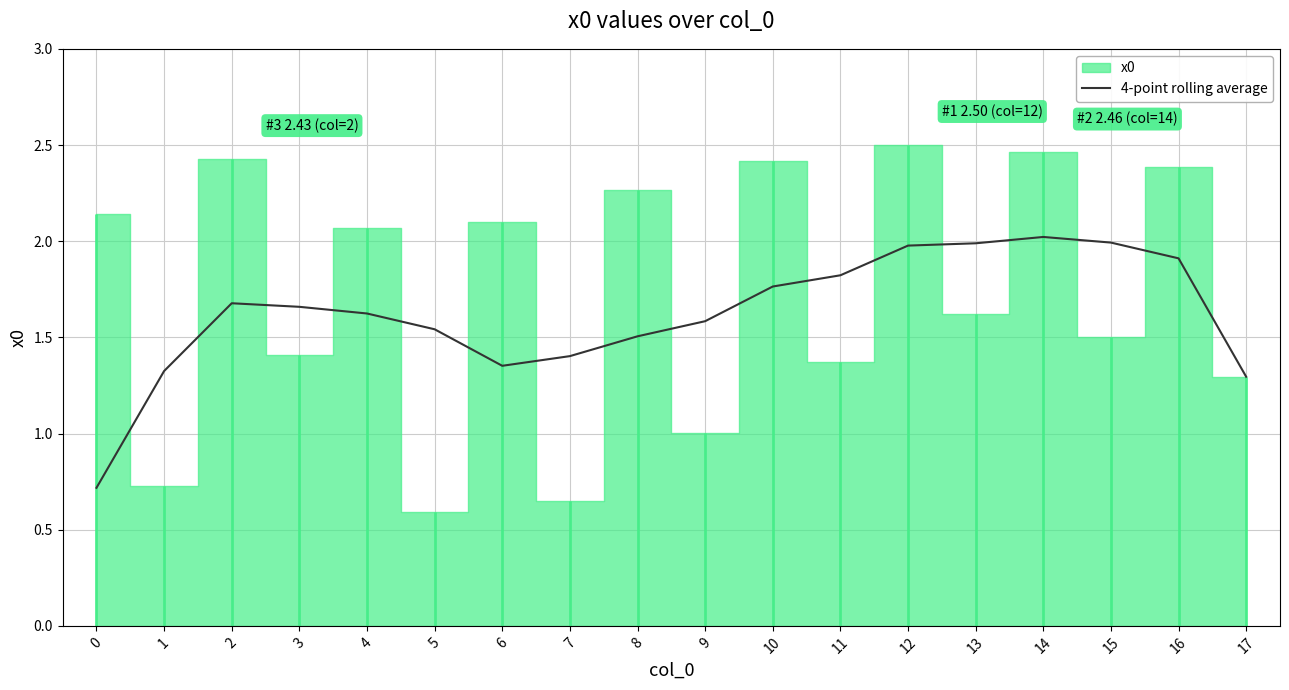

How many data points are above 1?

17